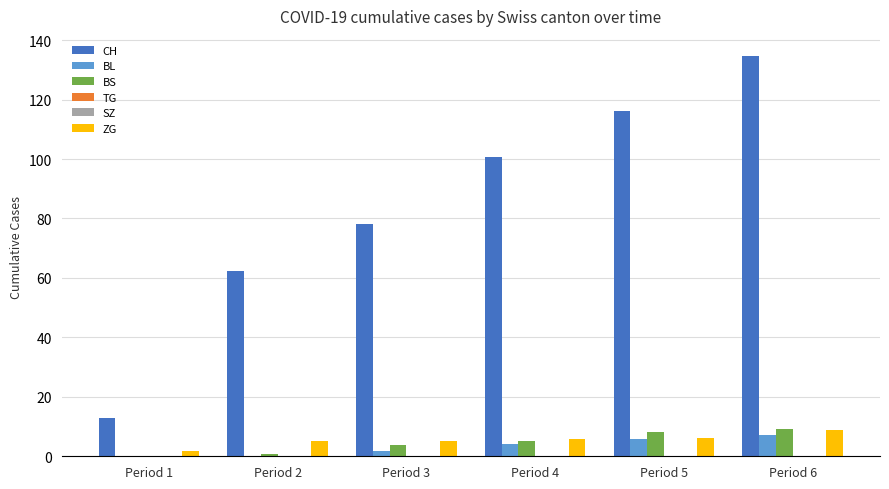

Which category has the highest value in the SZ series?

Period 1